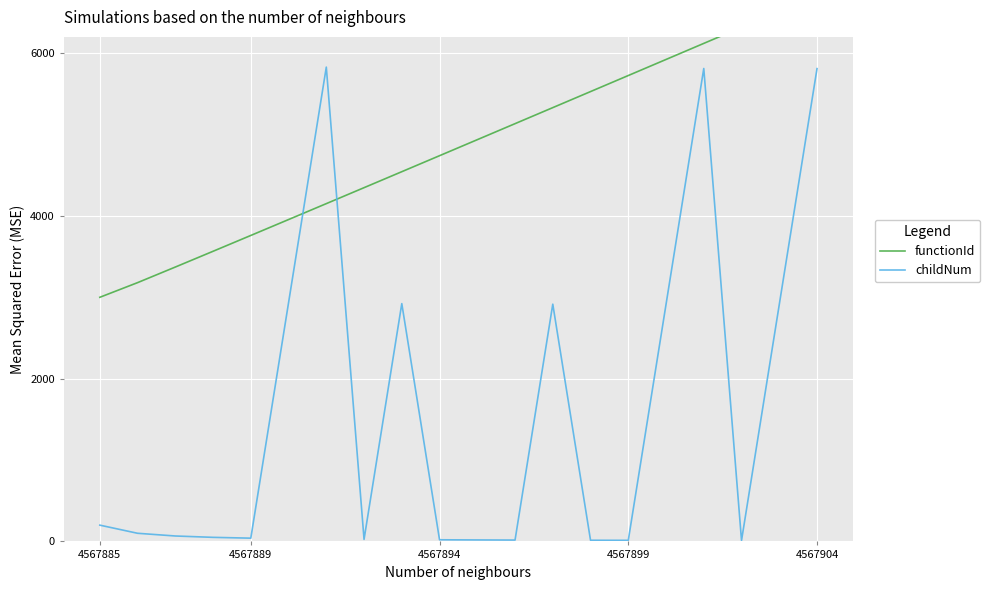

Reading left to right, transcribe all the data shown in this chart.

functionId: 3000.0	3180.0	3371.7	3565.4	3760.0	3955.3	4151.0	4347.1	4543.4	4740.0	4936.8	5133.7	5330.7	5527.9	5725.2	5922.5	6120.0	6317.5	6515.1	6712.8
childNum: 200.0	100.0	66.7	50.0	40.0	2933.3	5828.6	25.0	2922.2	20.0	18.2	16.7	2915.4	14.3	13.3	2912.5	5811.8	11.1	2910.5	5810.0